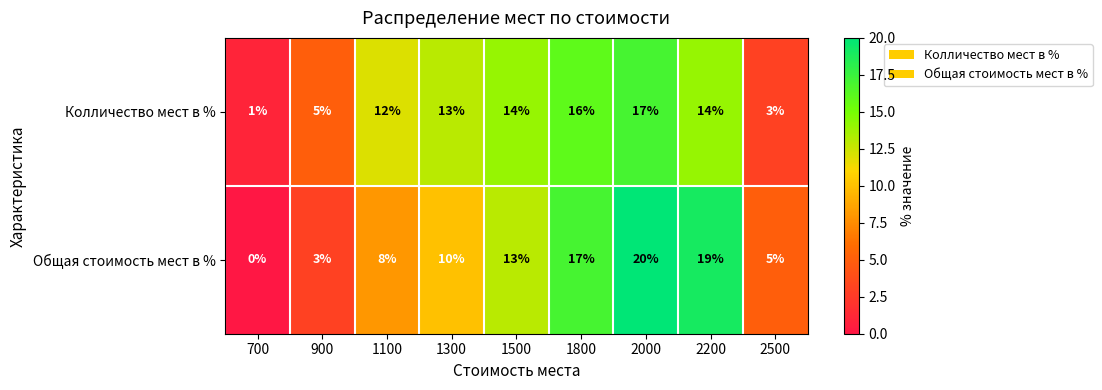

How many data points does each series have?

9